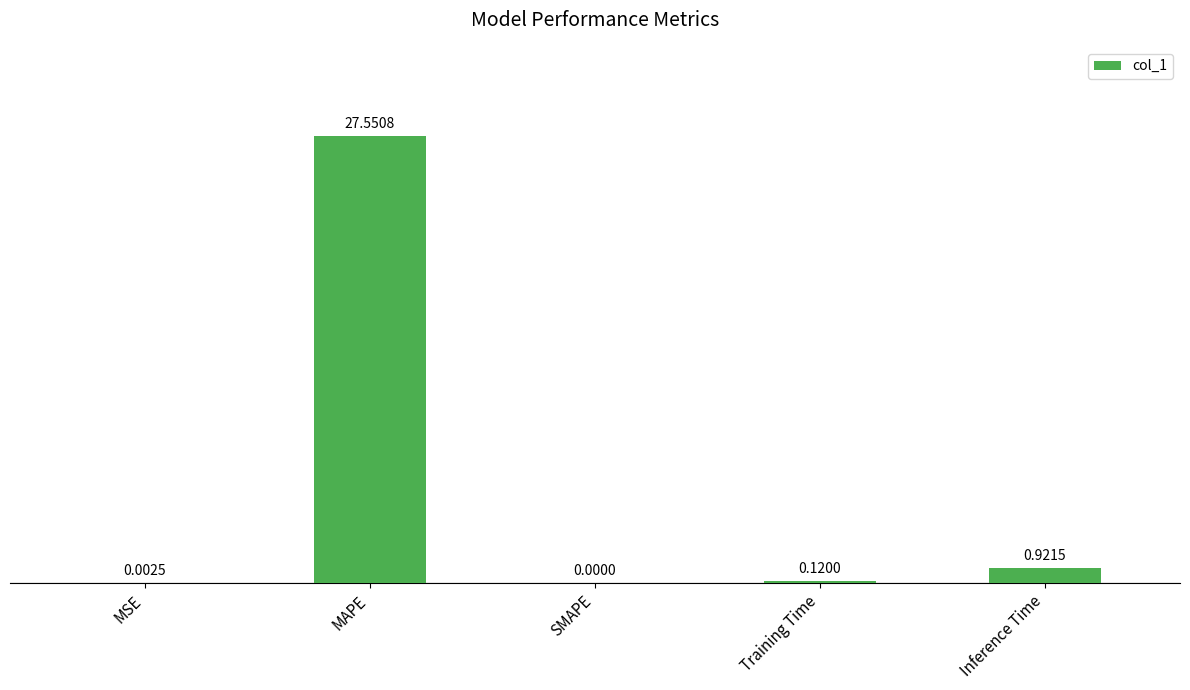

Which label corresponds to the largest value in the chart?

MAPE